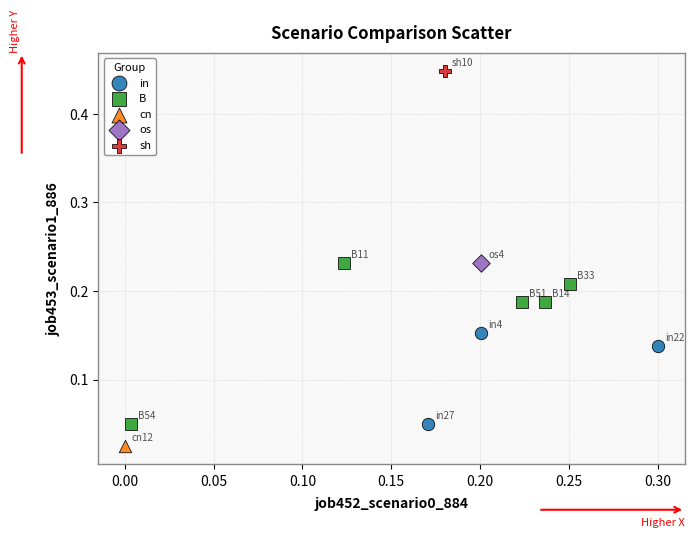

What are all the series names shown in the legend?

in, B, cn, os, sh